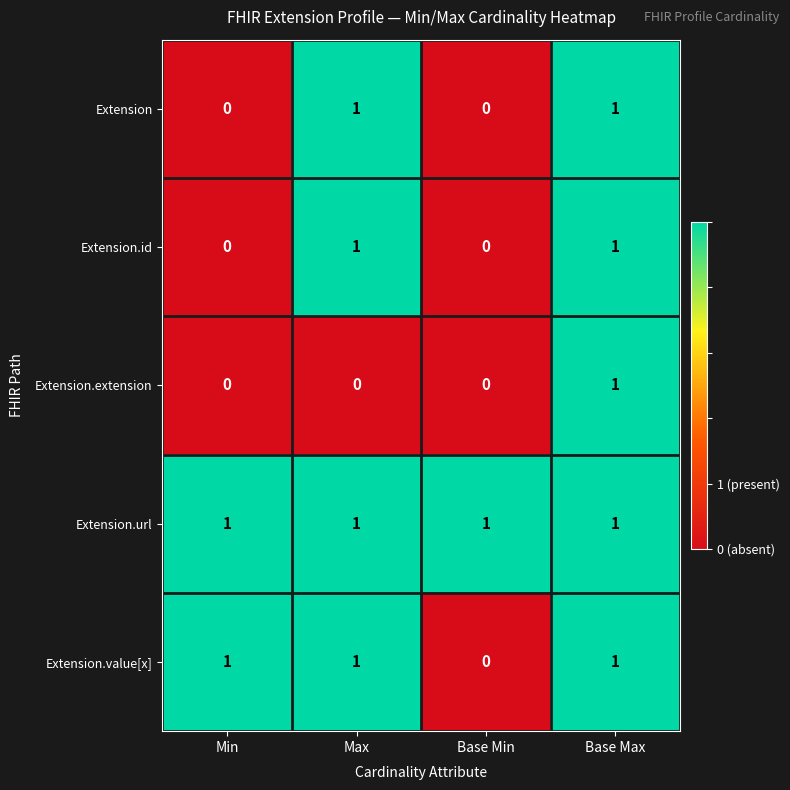

Reading right to left, extract all data points from this chart.

Extension: Base Max=1	Base Min=0	Max=1	Min=0
Extension.id: Base Max=1	Base Min=0	Max=1	Min=0
Extension.extension: Base Max=1	Base Min=0	Max=0	Min=0
Extension.url: Base Max=1	Base Min=1	Max=1	Min=1
Extension.value[x]: Base Max=1	Base Min=0	Max=1	Min=1